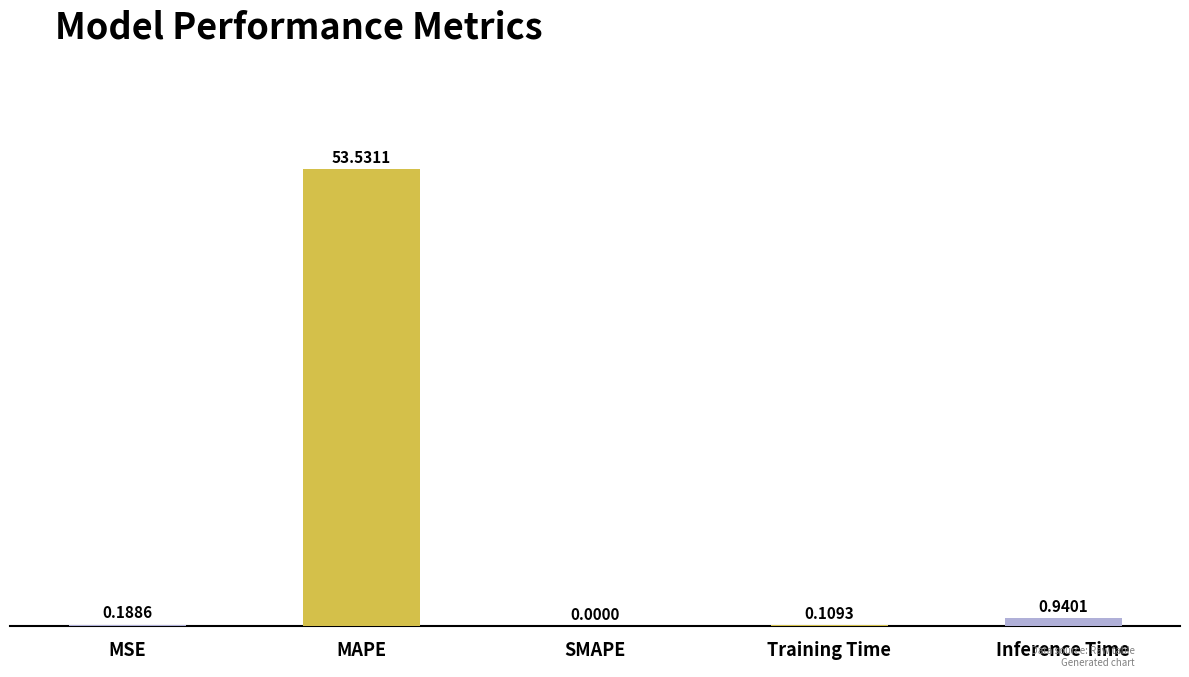

At which label is the value closest to 26?

Inference Time